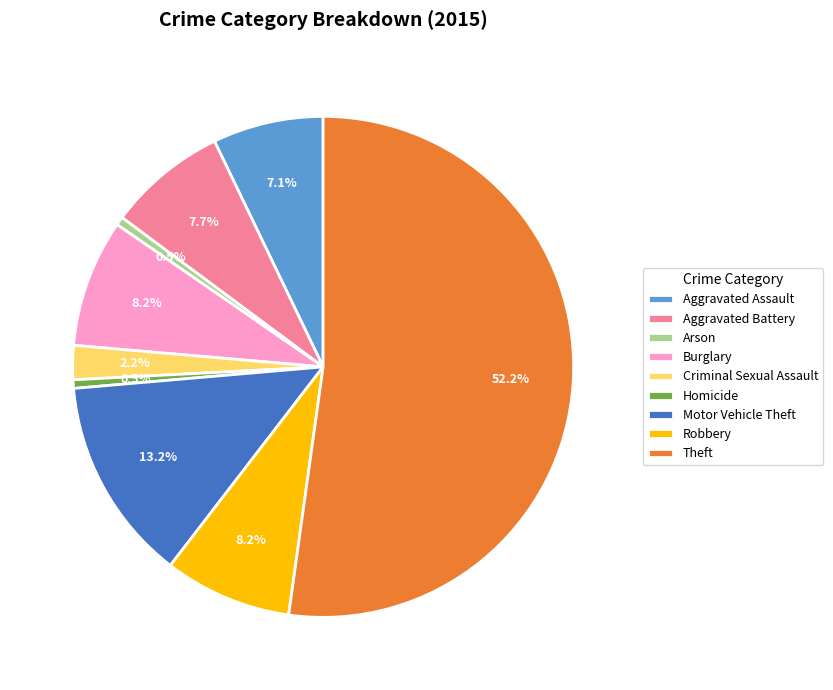

What is the largest slice in the pie chart?

Theft